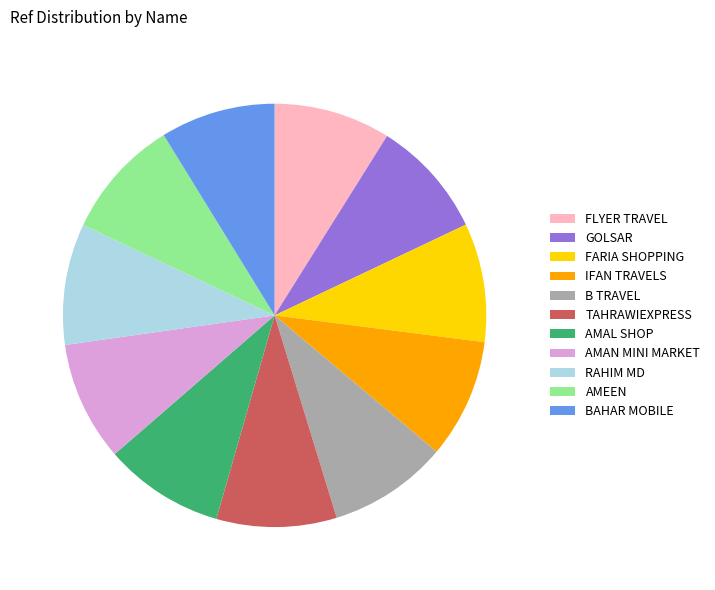

Is it true that RAHIM MD is 9% of the pie?

True